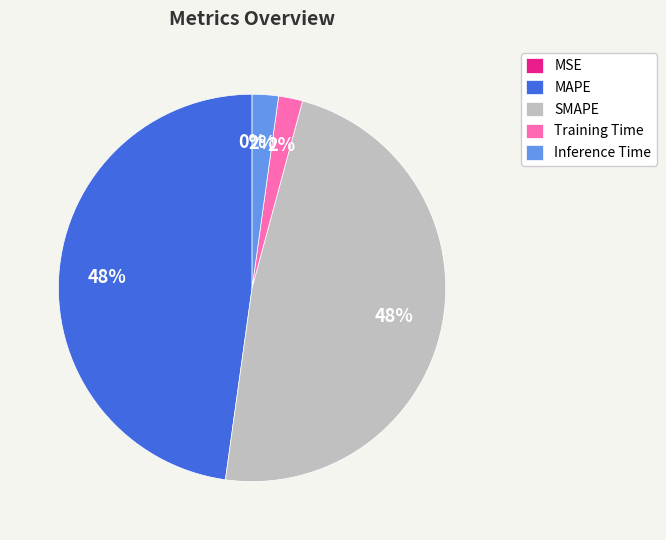

What percentage is the MAPE slice, to the nearest percent?

48%